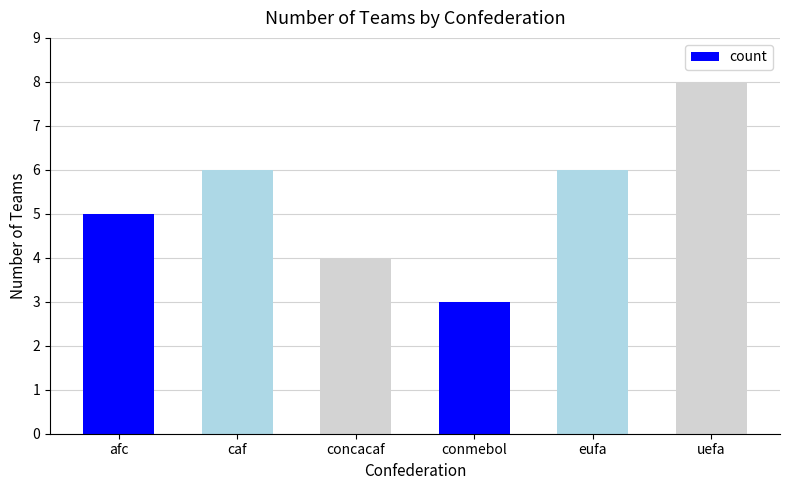

What is the difference between the values at concacaf and conmebol?

1